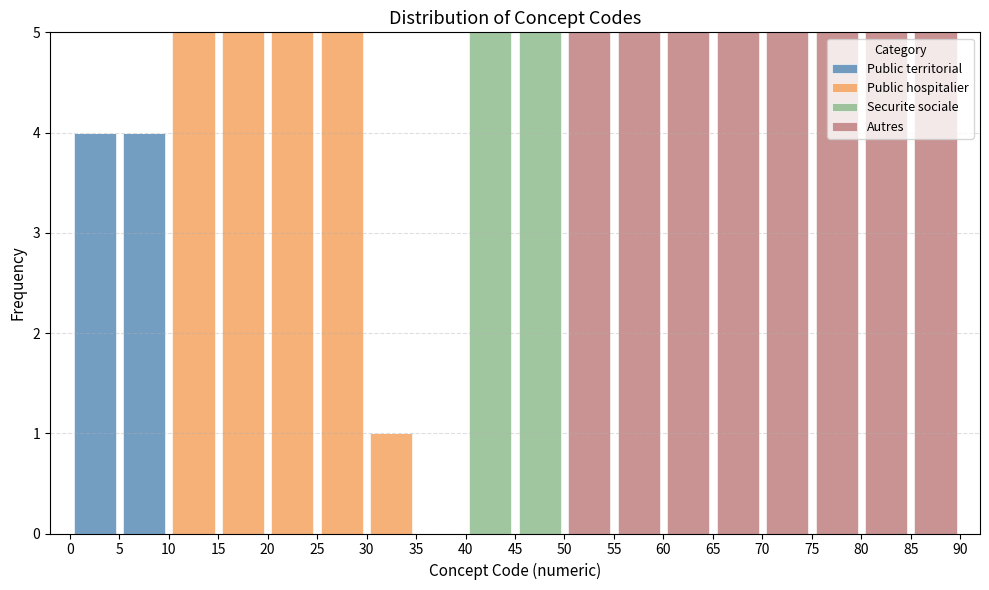

Reading left to right, list every stacked bar in this chart as the range it spans on the x-axis followed by its total height. The values are not printed on the chart, so give them approximately, as read against the axis.

0 to 5: 4
5 to 10: 4
10 to 15: 5
15 to 20: 5
20 to 25: 5
25 to 30: 5
30 to 35: 1
35 to 40: 0
40 to 45: 5
45 to 50: 5
50 to 55: 5
55 to 60: 5
60 to 65: 5
65 to 70: 5
70 to 75: 5
75 to 80: 5
80 to 85: 5
85 to 90: 5